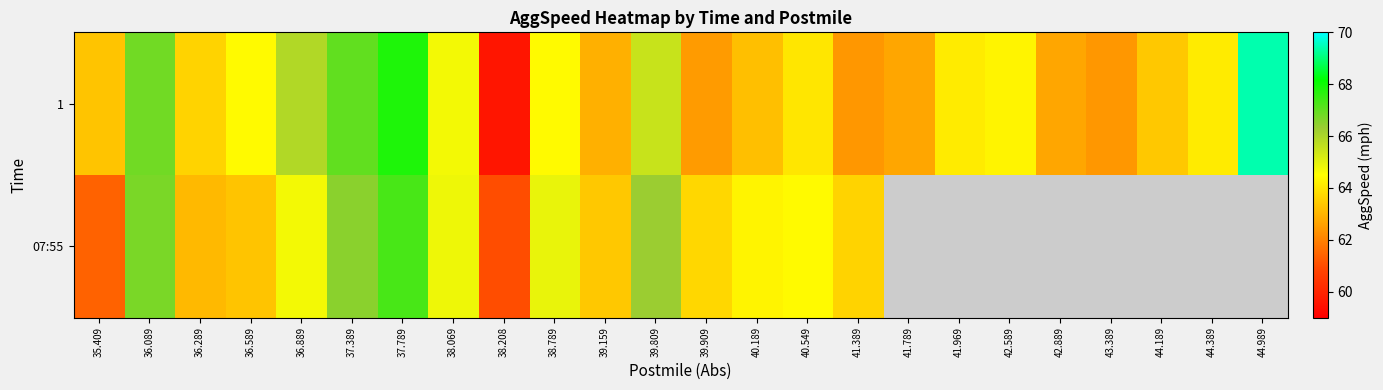

At how many categories does at least one series exceed 68?

1